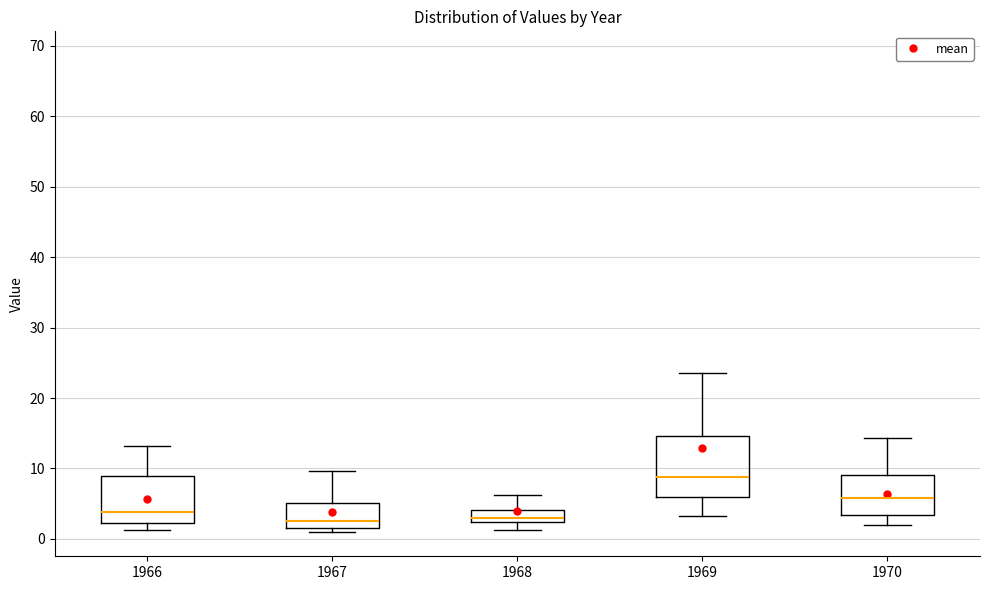

Reading left to right, transcribe this box plot: for each box, give where its median line is, the range the box spans, and where its two whiskers end, as read against the y-axis. The values are not printed on the chart, so give them approximately, as read against the axis.

1966: median 4, box 2 to 9, whiskers 1 to 13
1967: median 3, box 2 to 5, whiskers 1 to 10
1968: median 3, box 2 to 4, whiskers 1 to 6
1969: median 9, box 6 to 15, whiskers 3 to 24
1970: median 6, box 3 to 9, whiskers 2 to 14